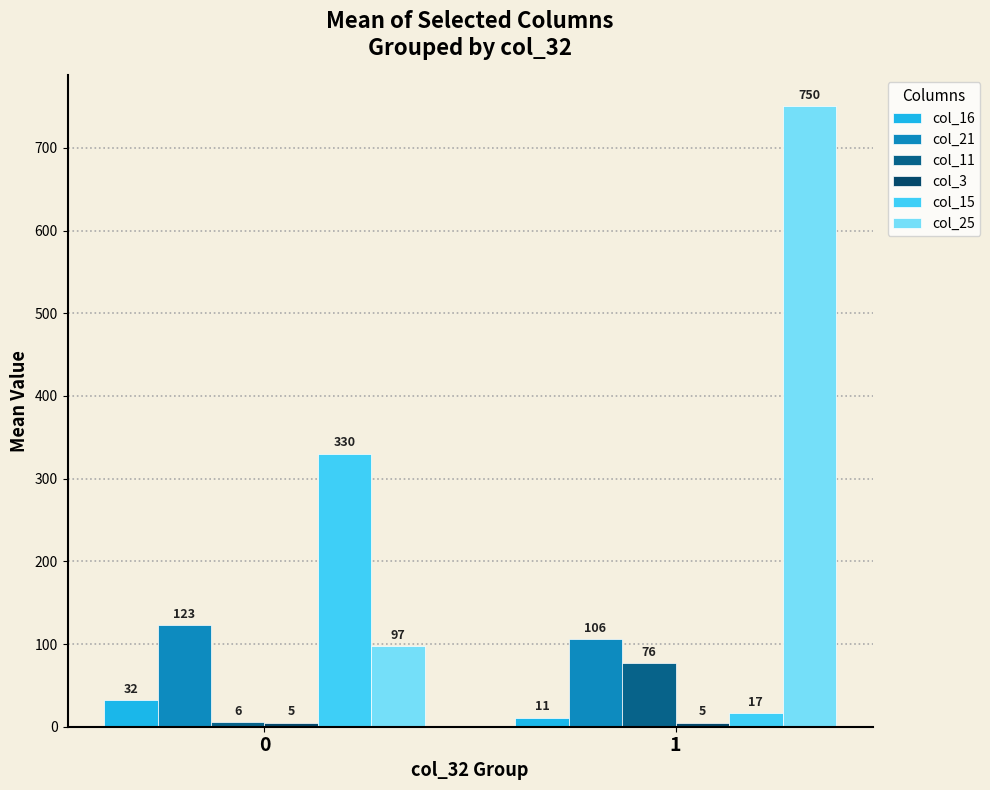

Between 0 and 1, which series saw the biggest shift?

col_25